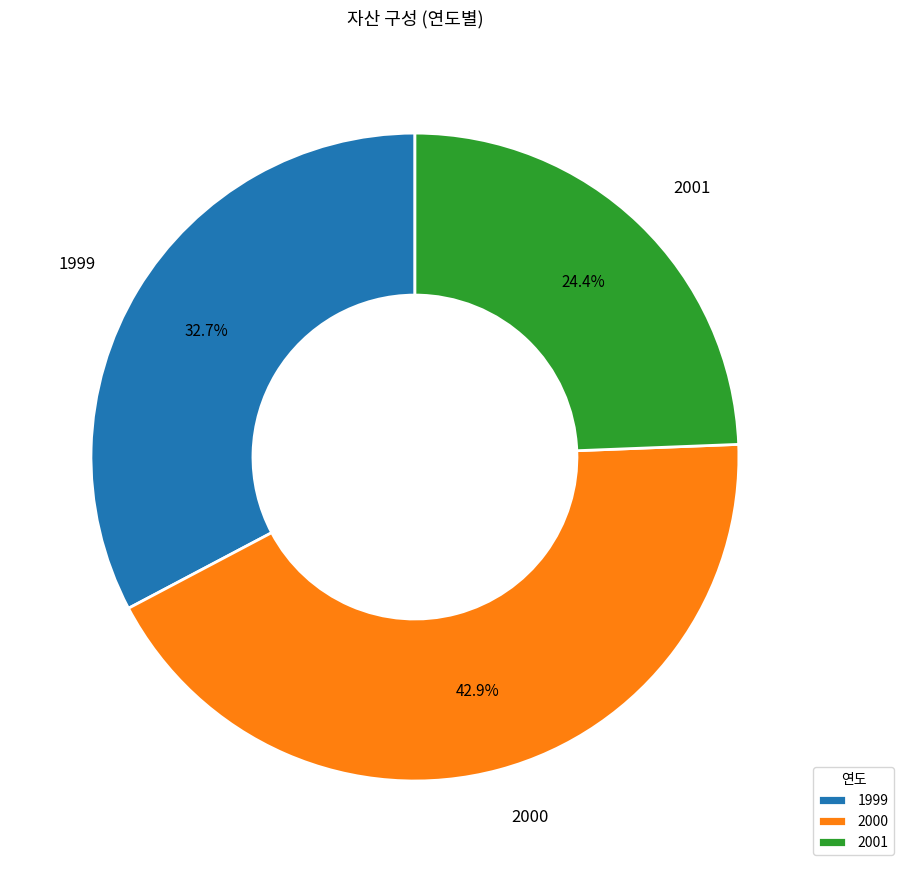

Which category has the smallest portion of the pie?

2001